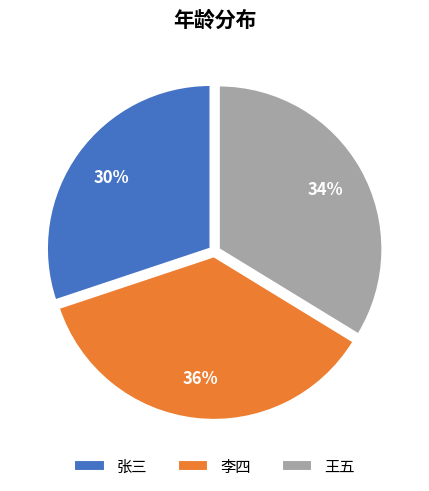

What is the ratio of the value at 王五 to the value at 李四?

0.9